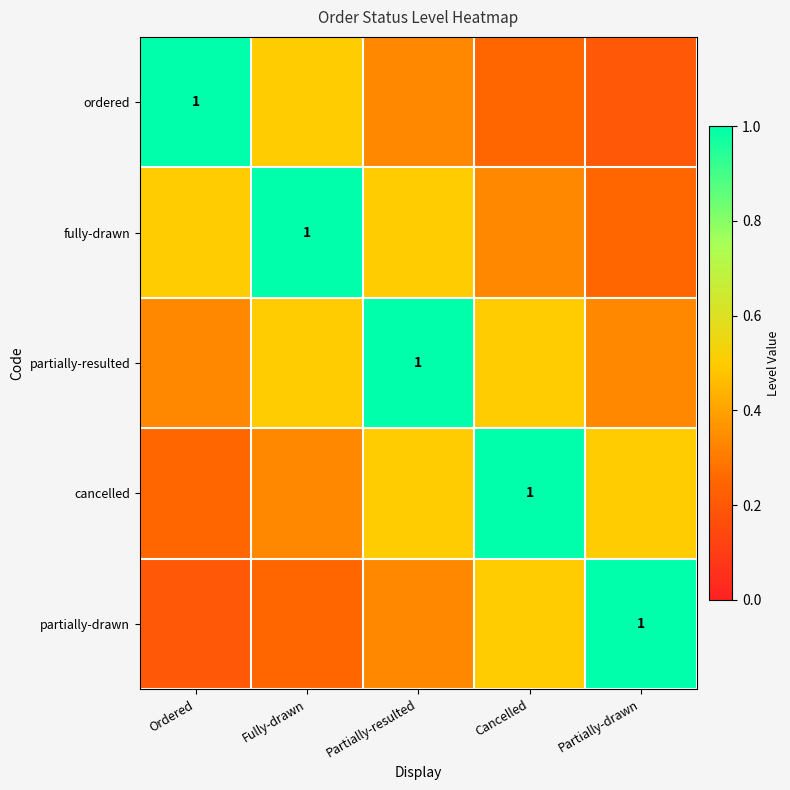

At which category is the sum across all series the highest?

Partially-resulted